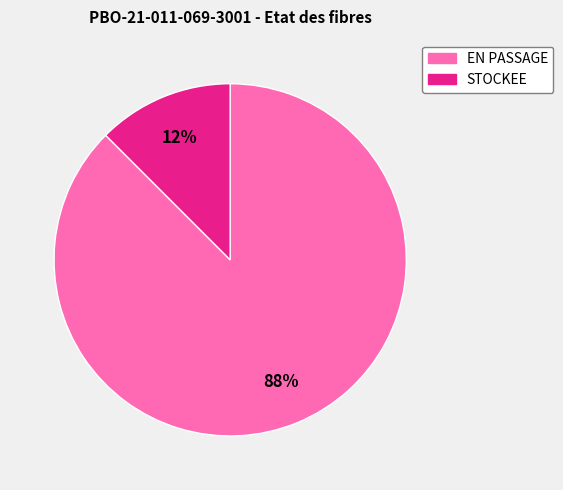

Which slice is the largest?

EN PASSAGE